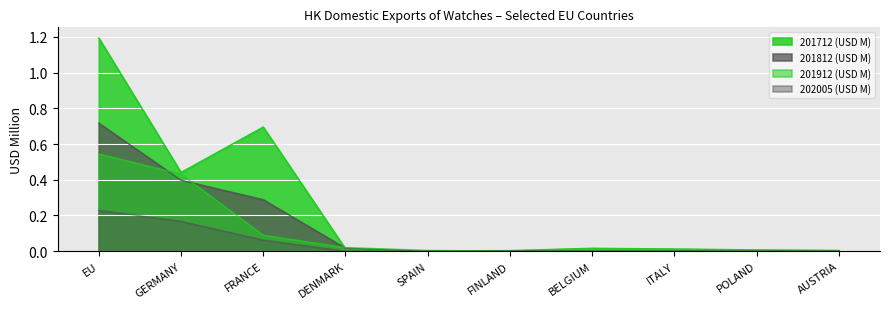

What is the sum of all 201812 (USD M) values?

1.4